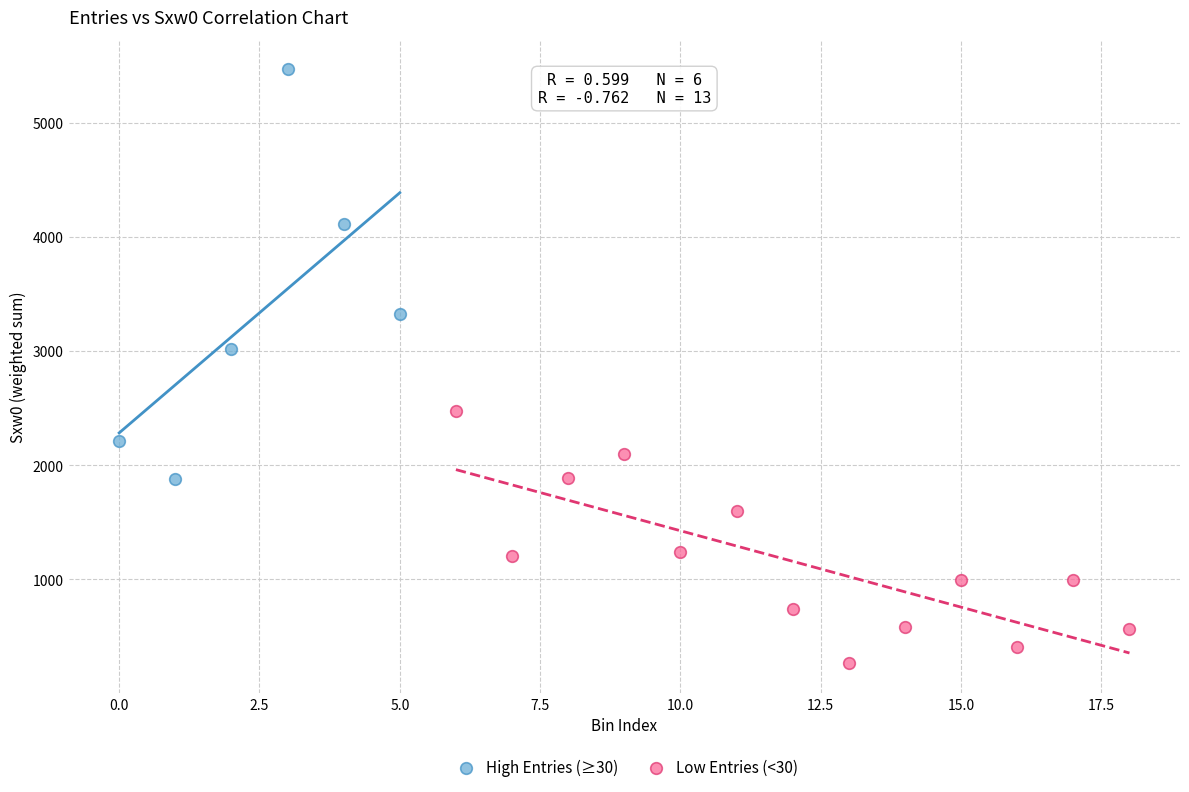

Which series reaches the maximum Y coordinate?

High Entries (≥30)